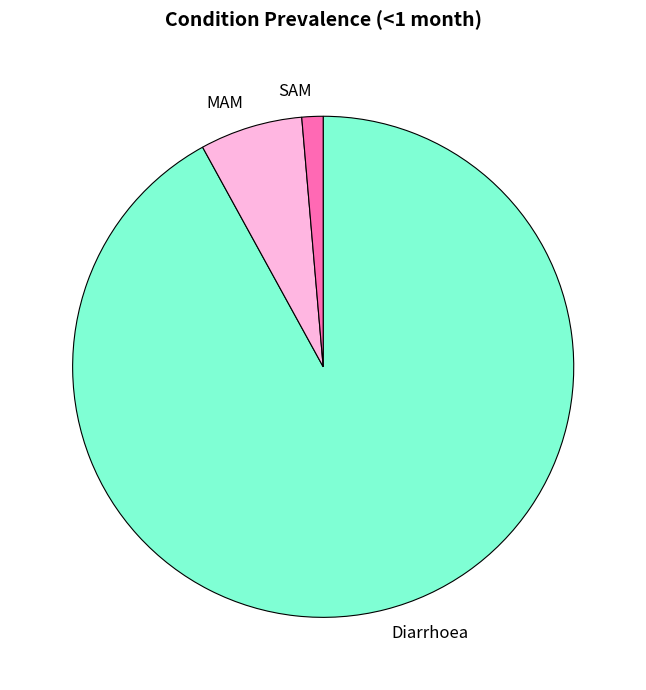

Rank the categories by value from highest to lowest.

Diarrhoea, MAM, SAM